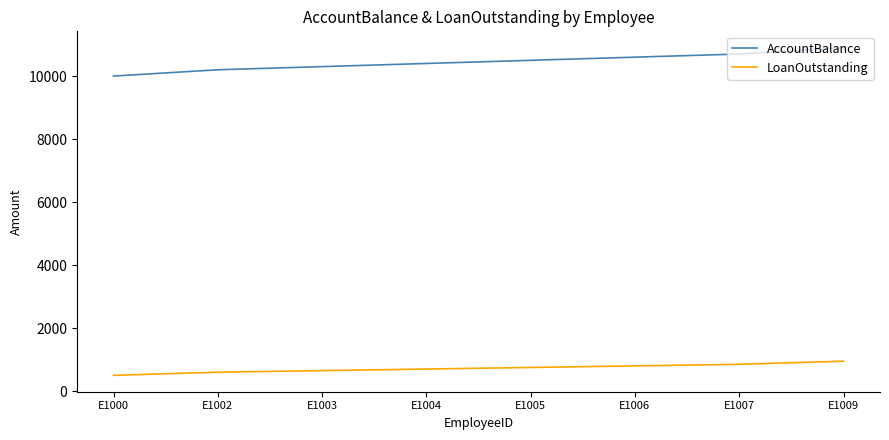

Read the AccountBalance value at E1002, to the nearest 10.

10200